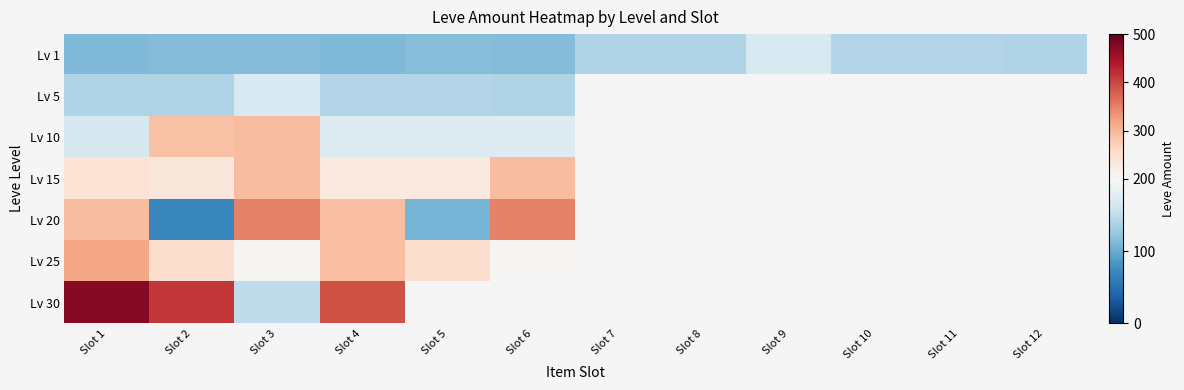

What is the smallest value displayed?

69.0